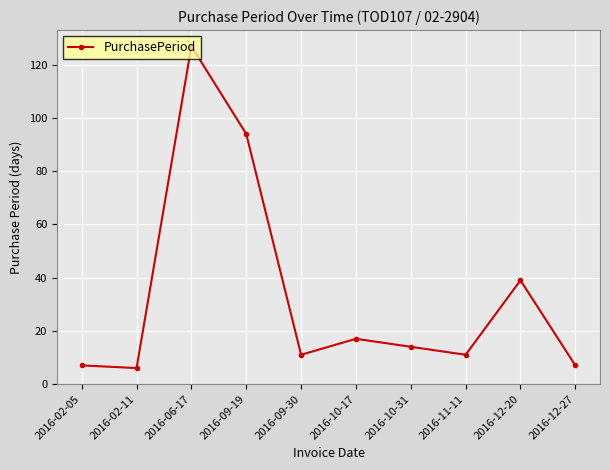

Reading left to right, list all the values displayed in this chart.

7	6	127	94	11	17	14	11	39	7